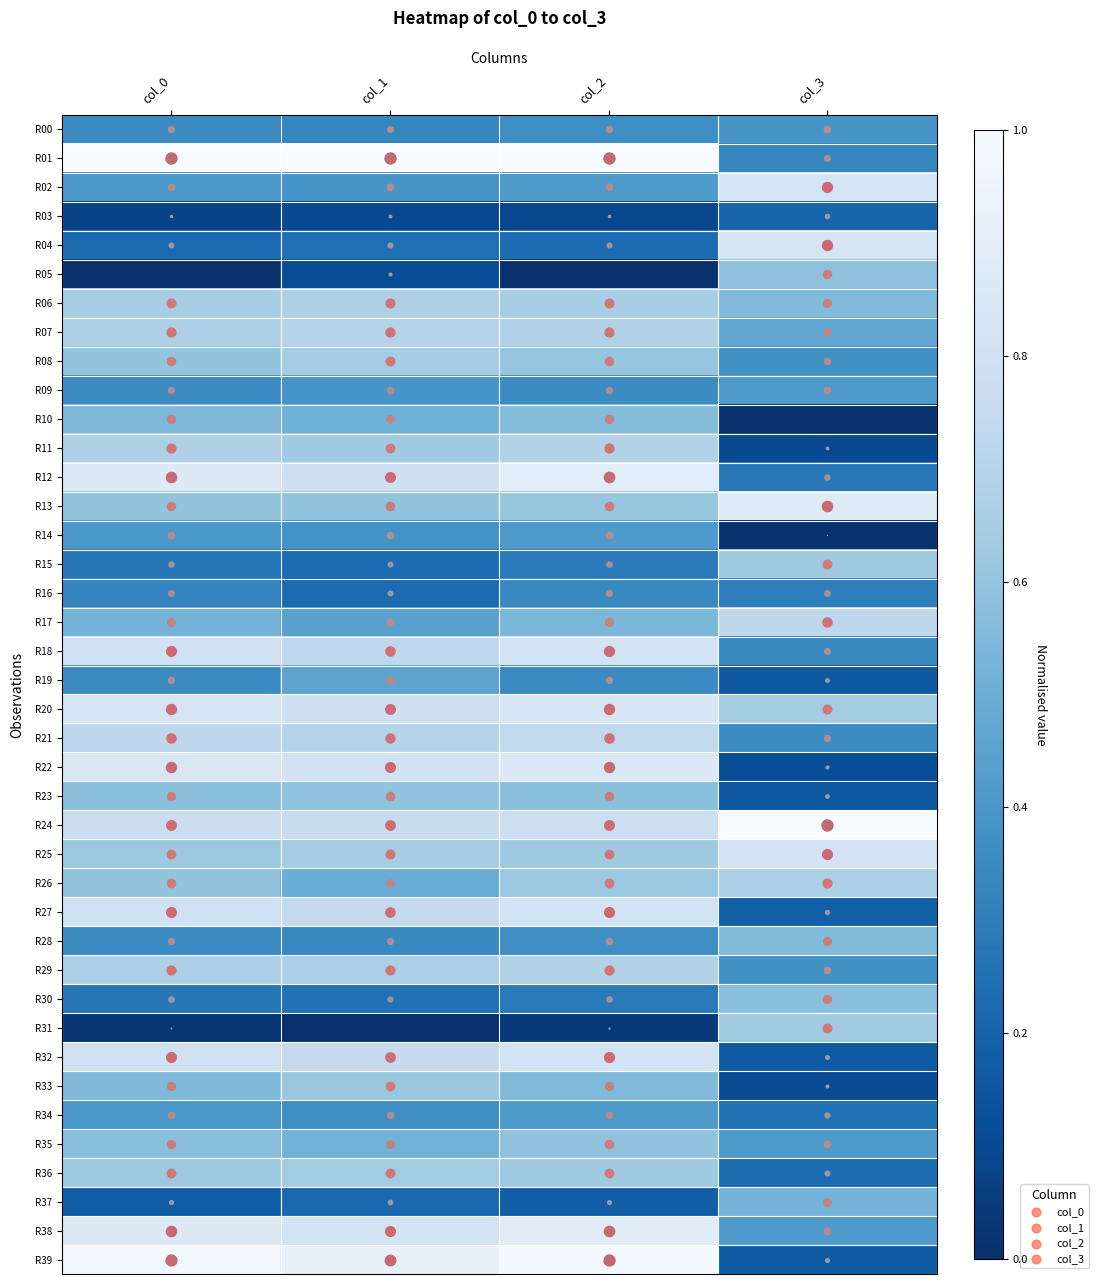

Reading left to right, transcribe all the data shown in this chart.

R00: col_0=0.3	col_1=0.3	col_2=0.4	col_3=0.4
R01: col_0=1.0	col_1=1.0	col_2=1.0	col_3=0.3
R02: col_0=0.4	col_1=0.4	col_2=0.4	col_3=0.8
R03: col_0=0.1	col_1=0.1	col_2=0.1	col_3=0.2
R04: col_0=0.2	col_1=0.2	col_2=0.2	col_3=0.8
R05: col_0=0.0	col_1=0.1	col_2=0.0	col_3=0.6
R06: col_0=0.6	col_1=0.7	col_2=0.7	col_3=0.6
R07: col_0=0.7	col_1=0.7	col_2=0.7	col_3=0.5
R08: col_0=0.6	col_1=0.6	col_2=0.6	col_3=0.4
R09: col_0=0.3	col_1=0.4	col_2=0.4	col_3=0.4
R10: col_0=0.5	col_1=0.5	col_2=0.6	col_3=0.0
R11: col_0=0.7	col_1=0.6	col_2=0.7	col_3=0.1
R12: col_0=0.9	col_1=0.8	col_2=0.9	col_3=0.3
R13: col_0=0.6	col_1=0.6	col_2=0.6	col_3=0.9
R14: col_0=0.4	col_1=0.4	col_2=0.4	col_3=0.0
R15: col_0=0.3	col_1=0.2	col_2=0.3	col_3=0.6
R16: col_0=0.3	col_1=0.2	col_2=0.3	col_3=0.3
R17: col_0=0.5	col_1=0.4	col_2=0.5	col_3=0.7
R18: col_0=0.8	col_1=0.7	col_2=0.8	col_3=0.3
R19: col_0=0.3	col_1=0.5	col_2=0.3	col_3=0.2
R20: col_0=0.8	col_1=0.8	col_2=0.8	col_3=0.6
R21: col_0=0.7	col_1=0.7	col_2=0.7	col_3=0.4
R22: col_0=0.8	col_1=0.8	col_2=0.9	col_3=0.1
R23: col_0=0.6	col_1=0.6	col_2=0.6	col_3=0.1
R24: col_0=0.8	col_1=0.8	col_2=0.8	col_3=1.0
R25: col_0=0.6	col_1=0.7	col_2=0.6	col_3=0.8
R26: col_0=0.6	col_1=0.5	col_2=0.6	col_3=0.7
R27: col_0=0.8	col_1=0.7	col_2=0.8	col_3=0.2
R28: col_0=0.3	col_1=0.3	col_2=0.4	col_3=0.6
R29: col_0=0.7	col_1=0.7	col_2=0.7	col_3=0.4
R30: col_0=0.3	col_1=0.3	col_2=0.3	col_3=0.6
R31: col_0=0.0	col_1=0.0	col_2=0.0	col_3=0.6
R32: col_0=0.8	col_1=0.7	col_2=0.8	col_3=0.2
R33: col_0=0.5	col_1=0.6	col_2=0.6	col_3=0.1
R34: col_0=0.4	col_1=0.4	col_2=0.4	col_3=0.3
R35: col_0=0.6	col_1=0.5	col_2=0.6	col_3=0.4
R36: col_0=0.6	col_1=0.6	col_2=0.6	col_3=0.2
R37: col_0=0.2	col_1=0.2	col_2=0.2	col_3=0.5
R38: col_0=0.9	col_1=0.8	col_2=0.9	col_3=0.4
R39: col_0=1.0	col_1=0.9	col_2=1.0	col_3=0.2